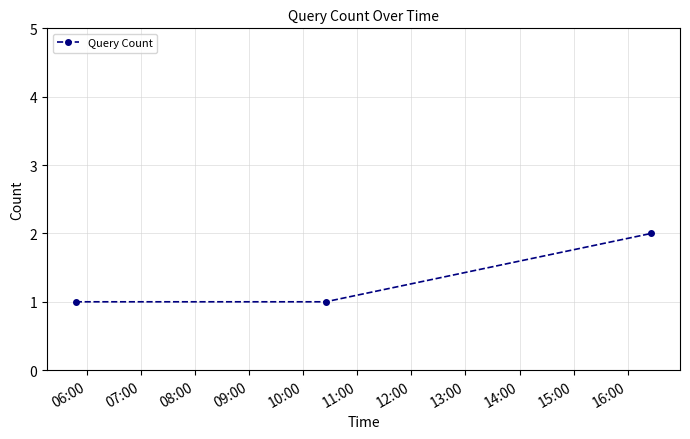

What is the value of the 3rd point from the left?

2